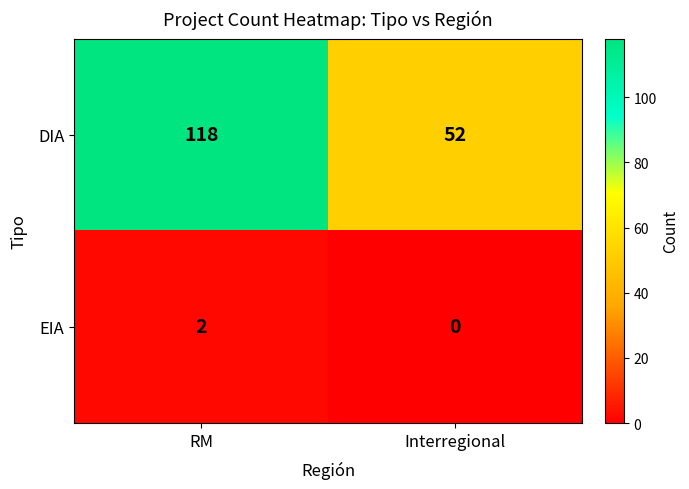

Which category has the lowest value in the EIA series?

Interregional